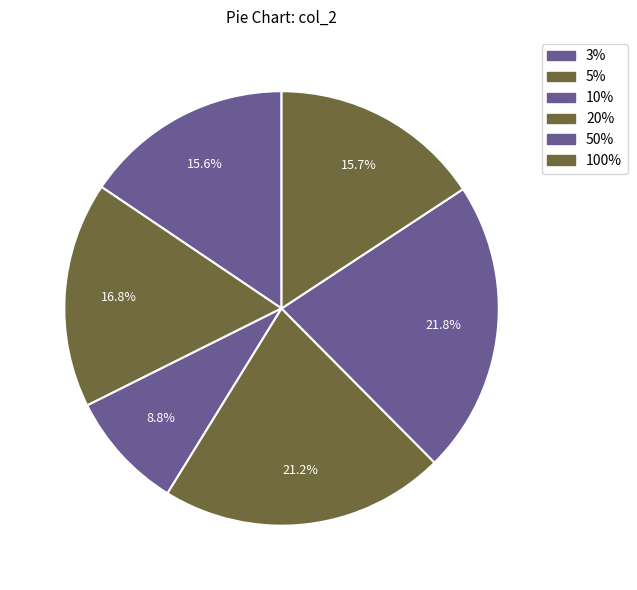

How many segments does this pie chart have?

6